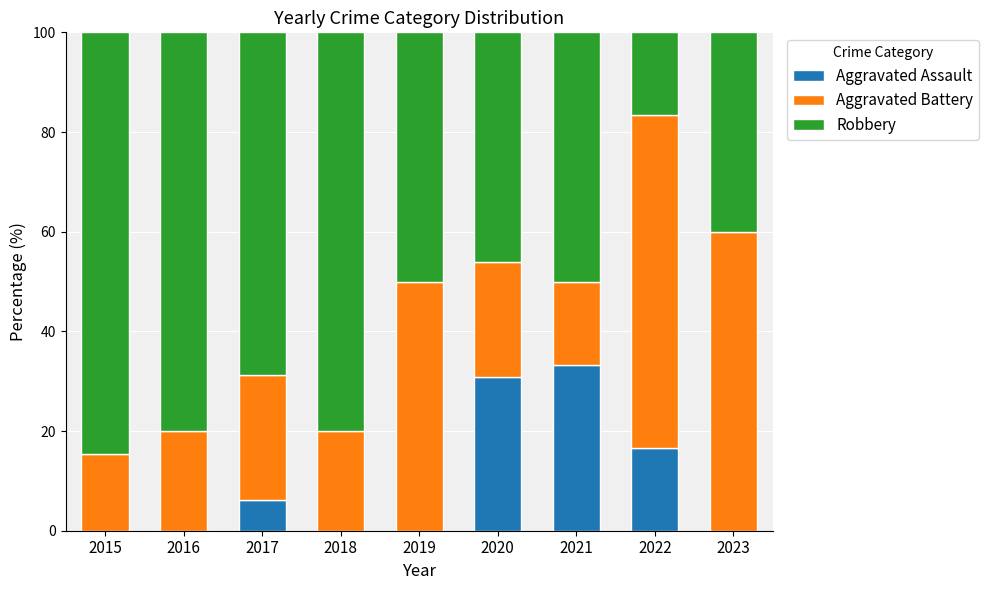

What is the highest value of the Aggravated Assault series?

33.3